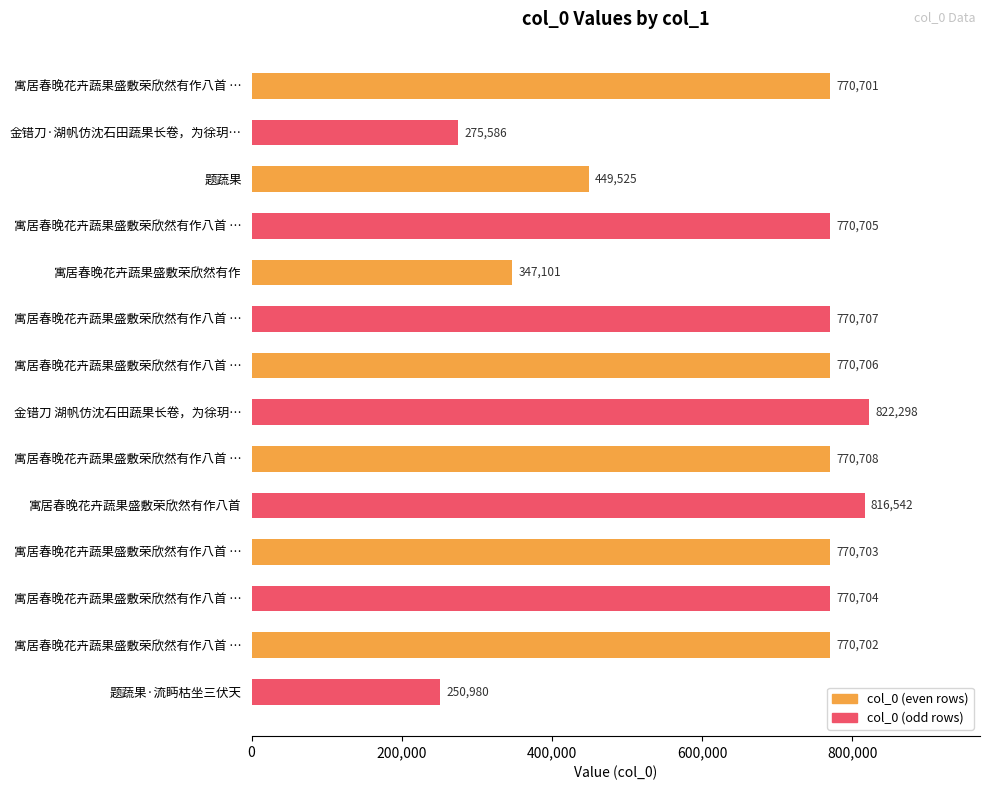

Count the number of data series in this chart.

1